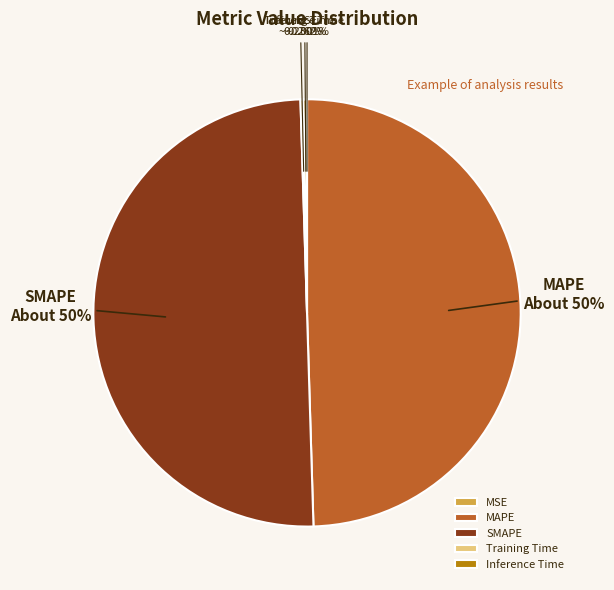

How many segments does this pie chart have?

5